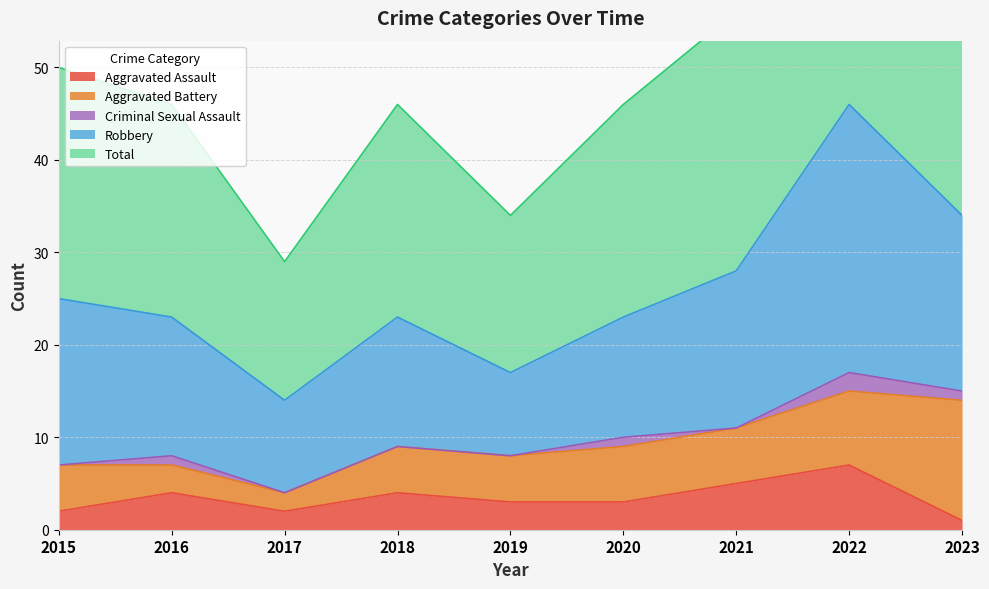

How many lines are shown in the chart?

5